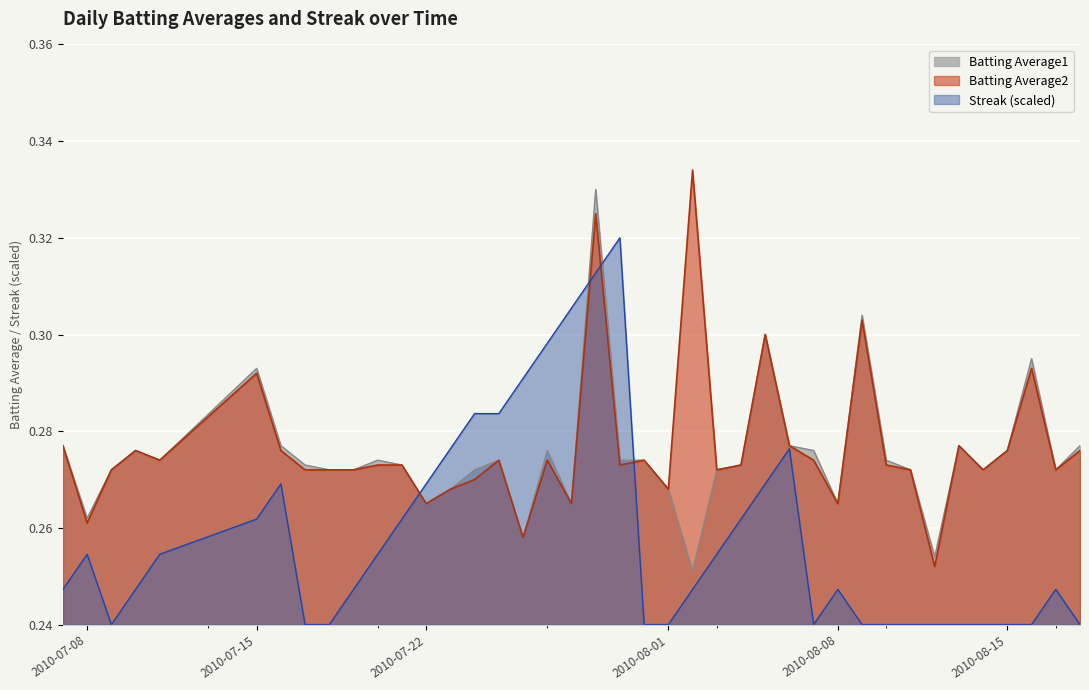

Is it true that Streak equals 0.2 at 2010-08-10?

True